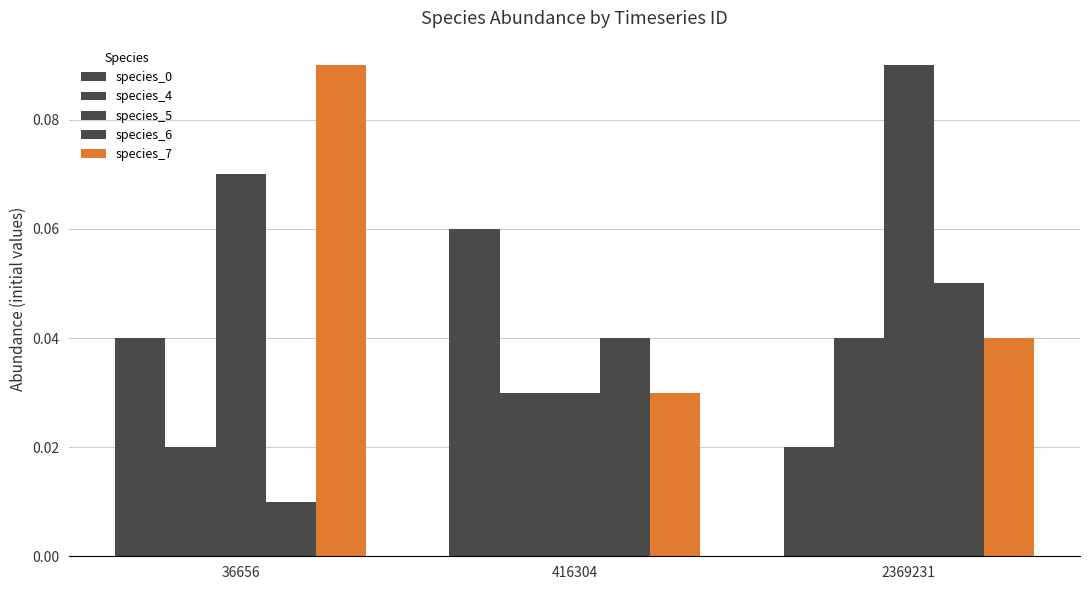

What is the sum of all species_4 values?

0.1